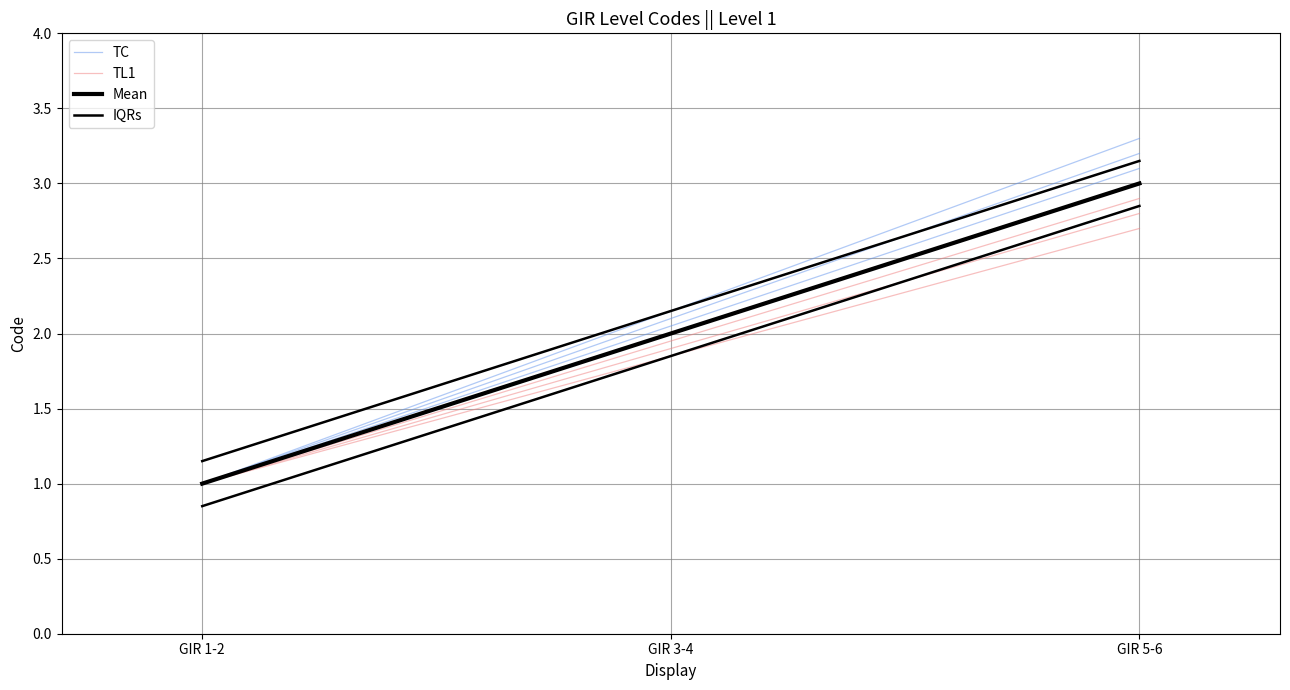

At which category does the chart reach its peak across all series?

GIR 5-6